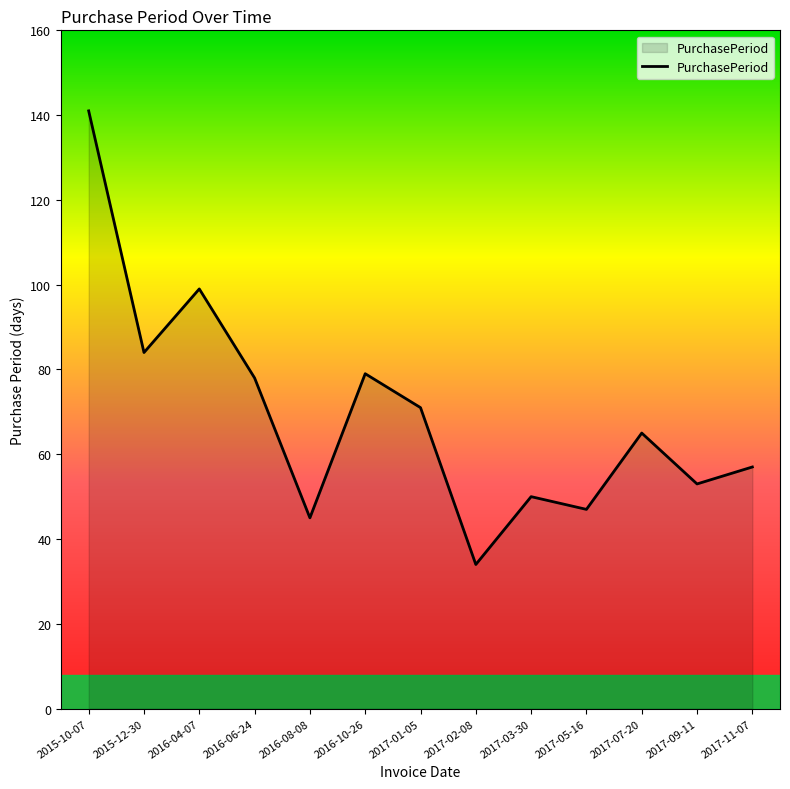

What is the maximum value shown in the chart?

141